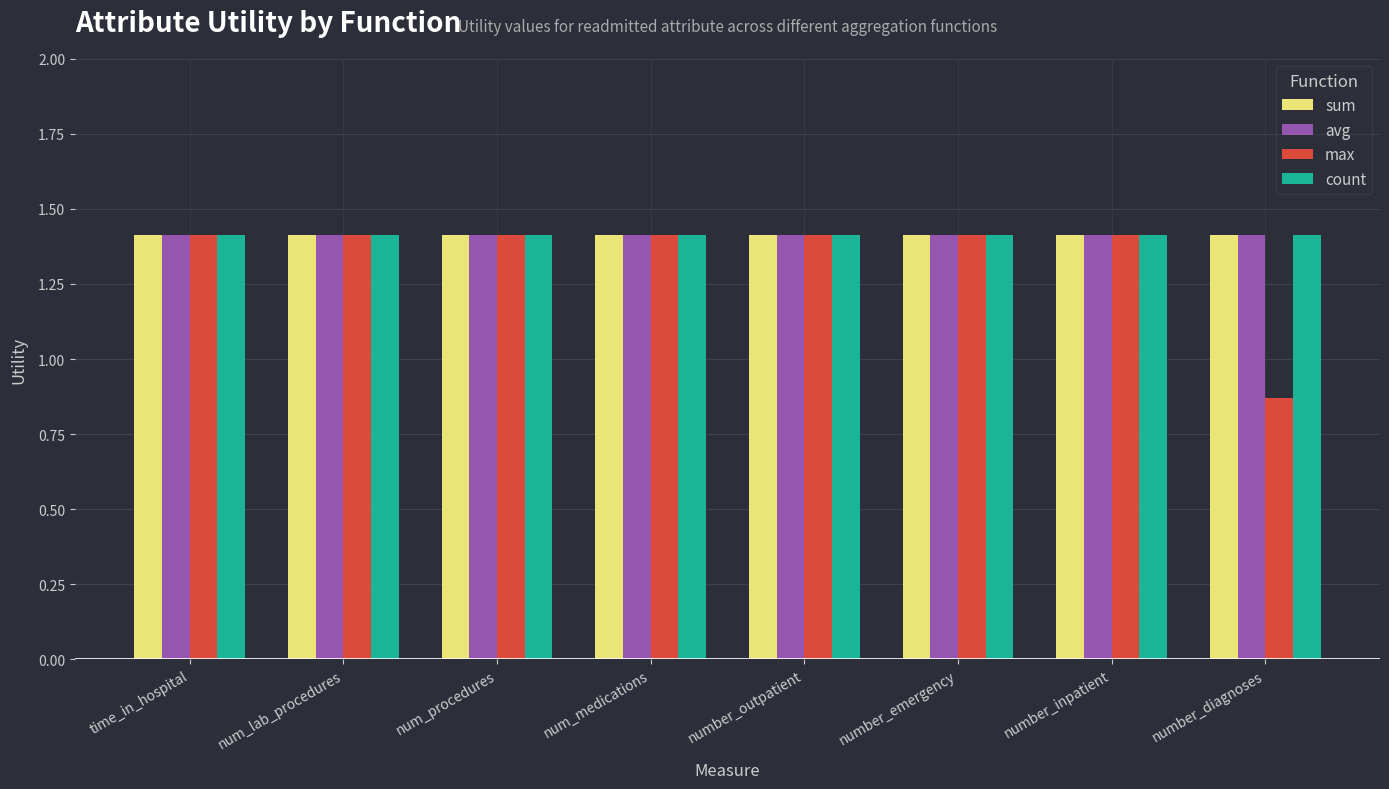

What is the approximate value of avg at num_procedures?

1.4